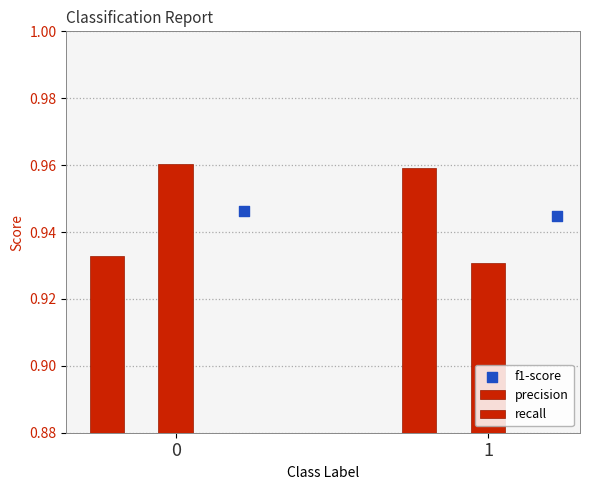

Which series has the largest total across all categories?

f1-score